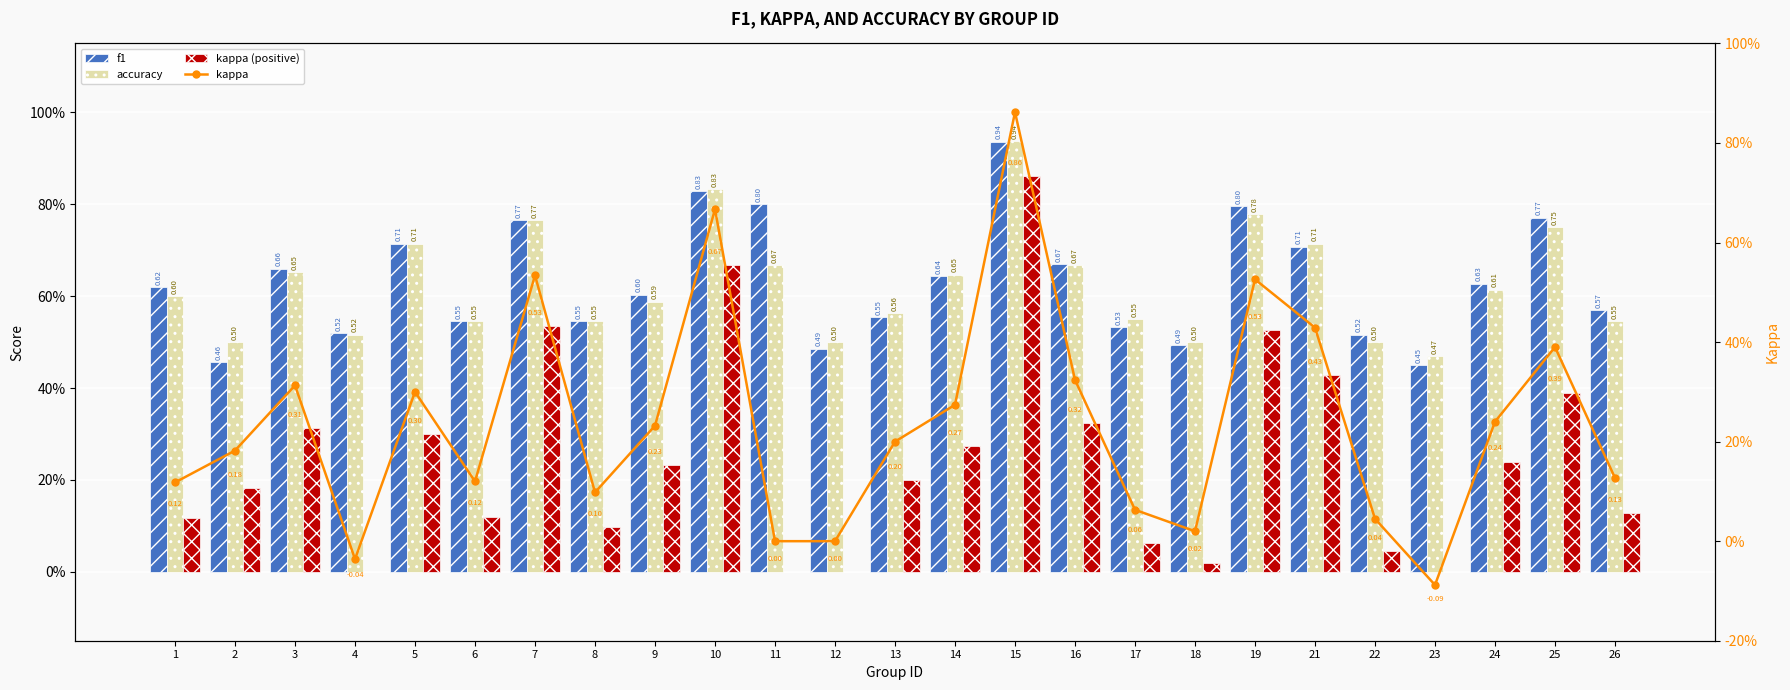

What are all the series names shown in the legend?

f1, accuracy, kappa (positive), kappa